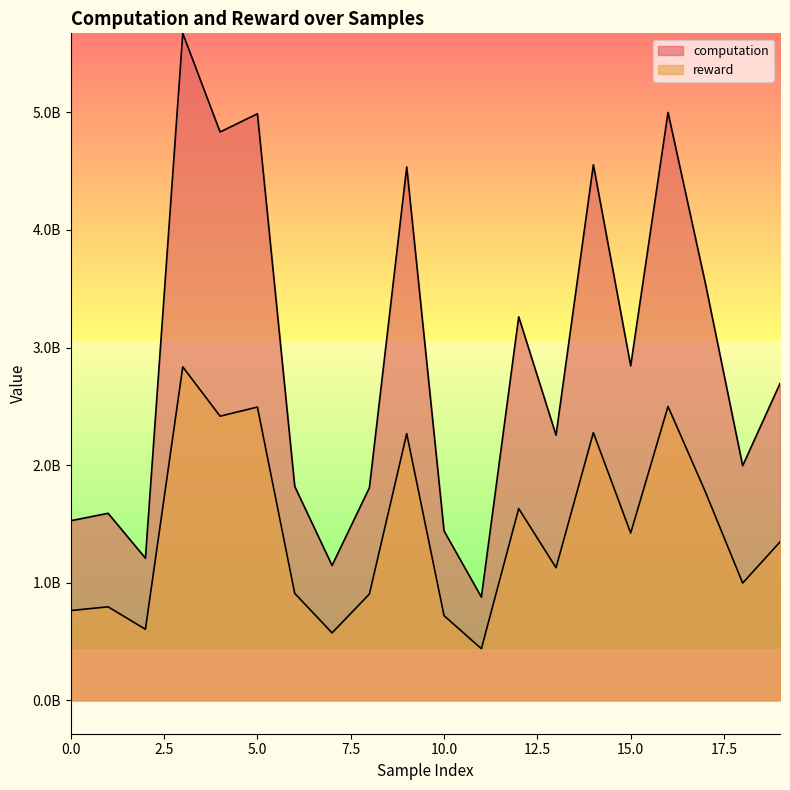

Which series has the largest range (max minus min)?

computation